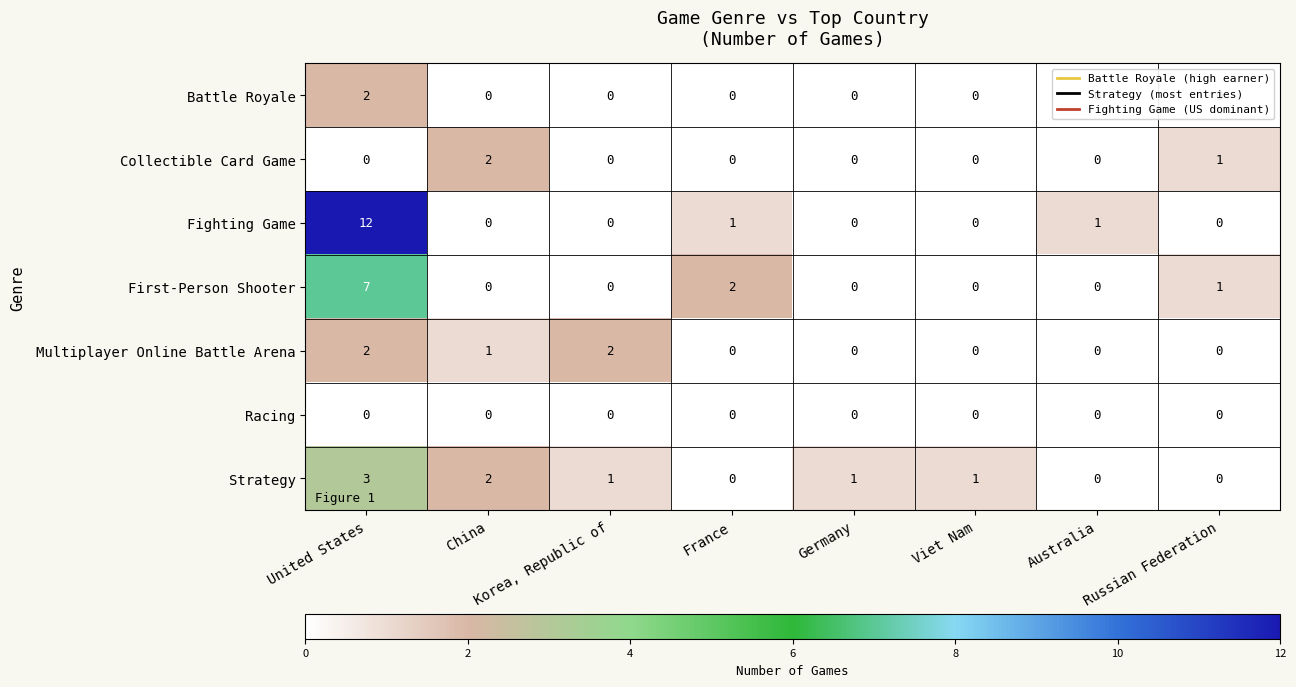

Count the First-Person Shooter values in the range 0 to 2.

7